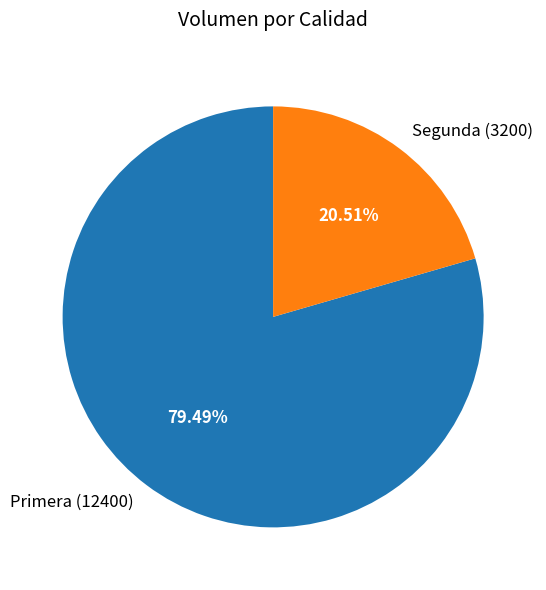

What is the total percentage of Segunda and Primera?

100.0%